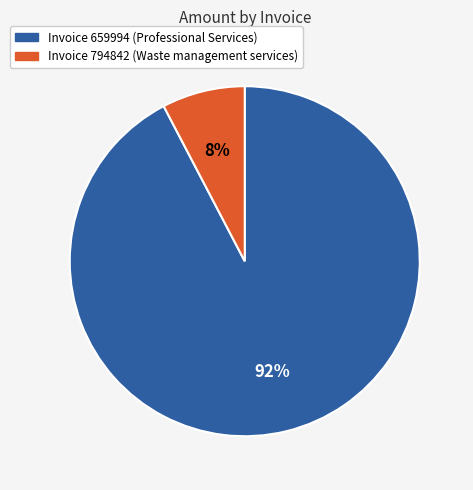

How many slices are in this pie chart?

2